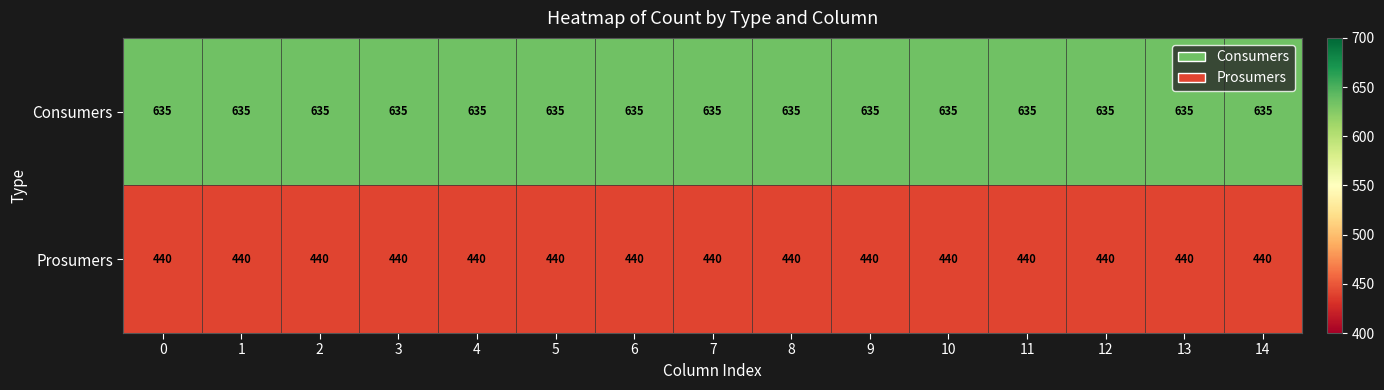

At 4, list the series in order from smallest to largest.

Prosumers, Consumers